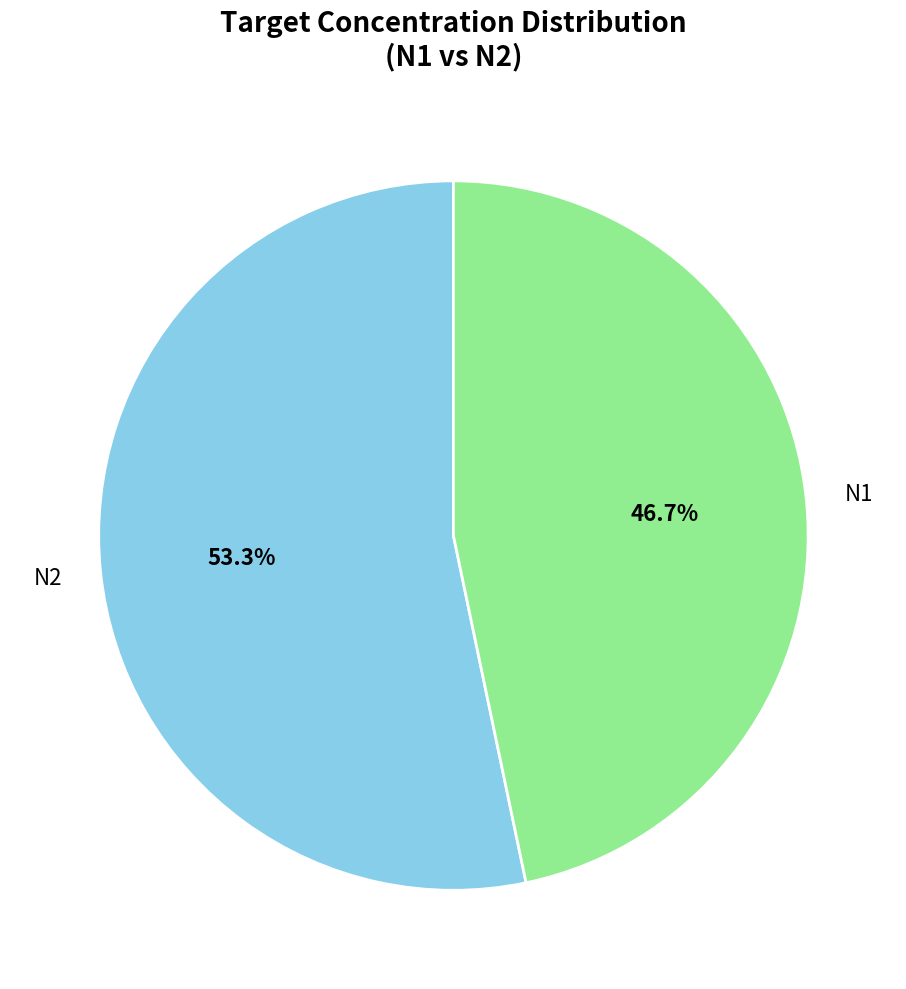

How many slices are in this pie chart?

2